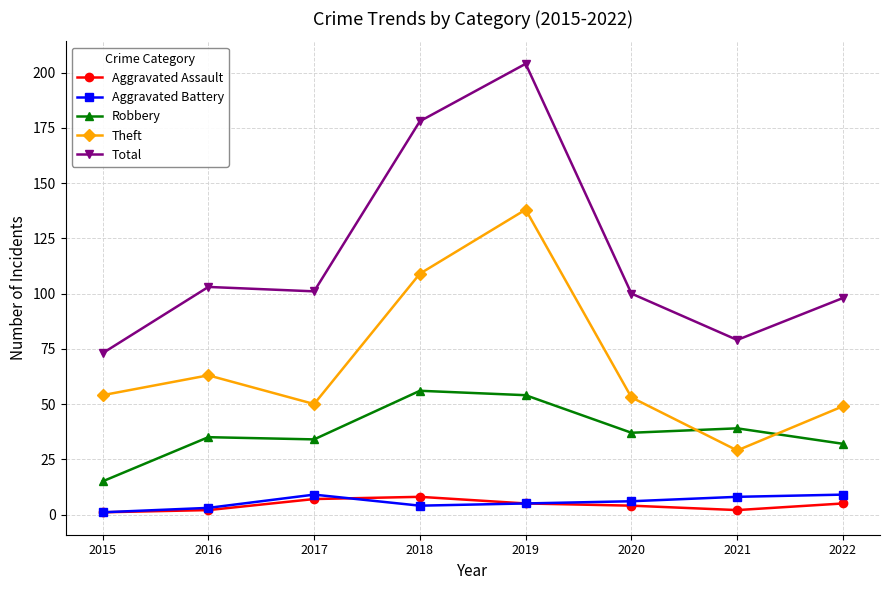

What is the total value across all series at 2016?

206